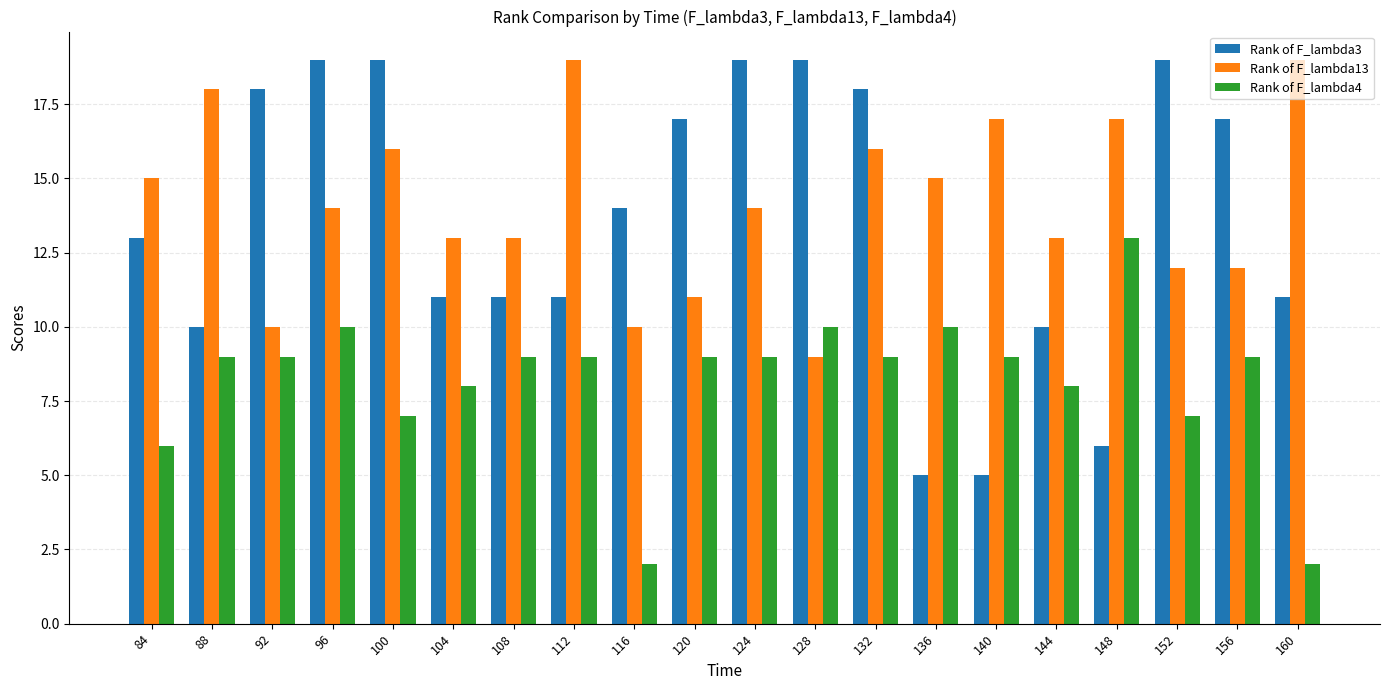

How many data points does each series have?

20